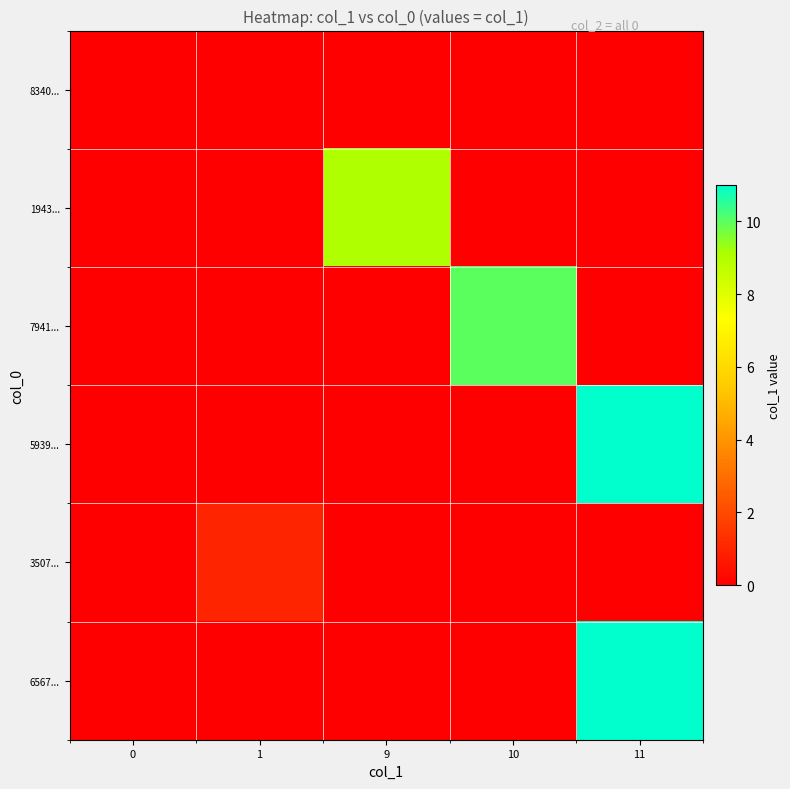

At which category is the sum across all series the highest?

11